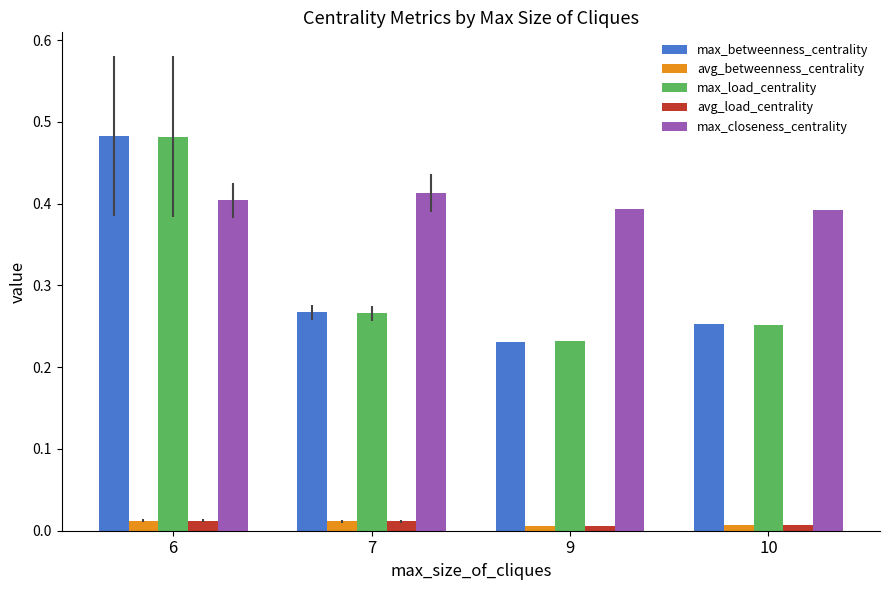

At which category is the sum across all series the highest?

6